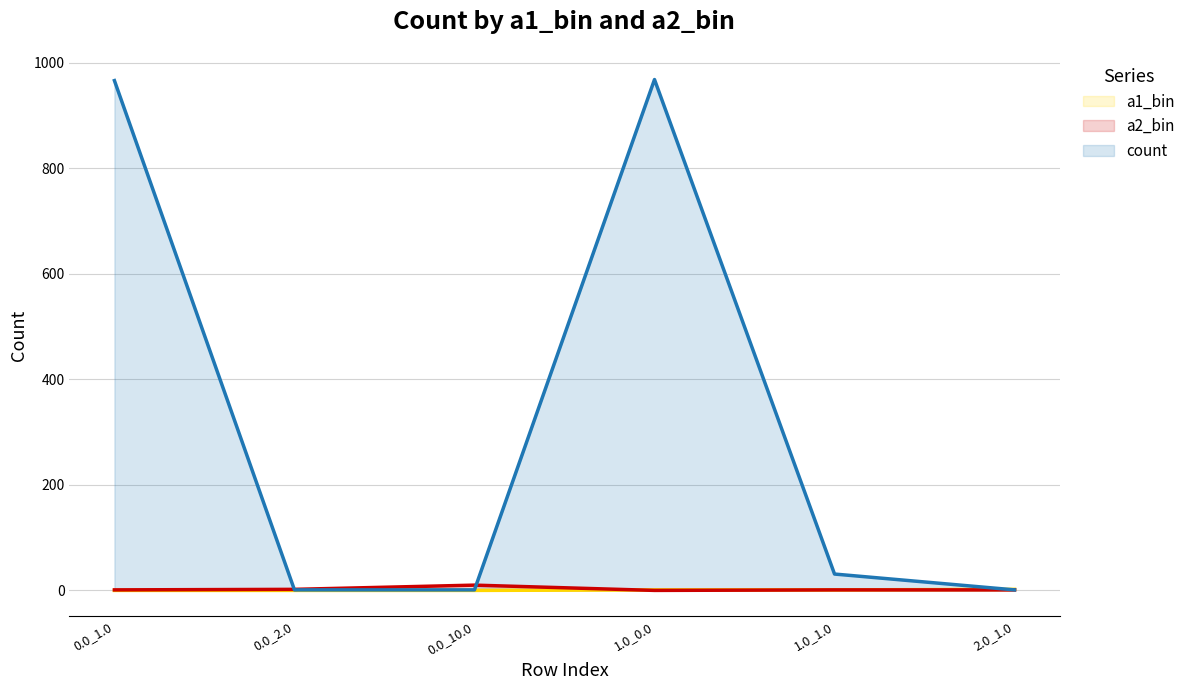

Where is count nearest to the value 484?

1.0_1.0